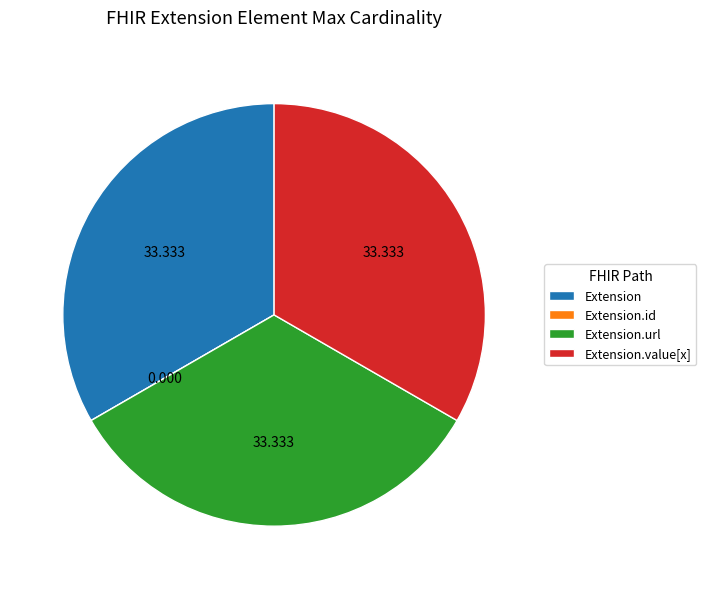

Does any single category account for the majority?

No